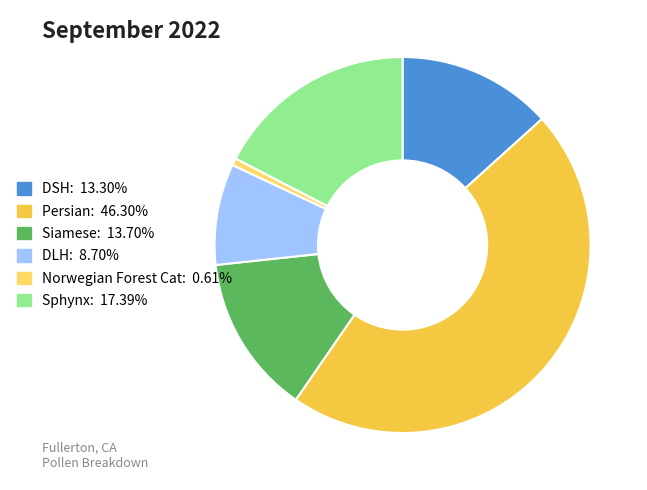

Between DLH and Sphynx, which is larger?

Sphynx